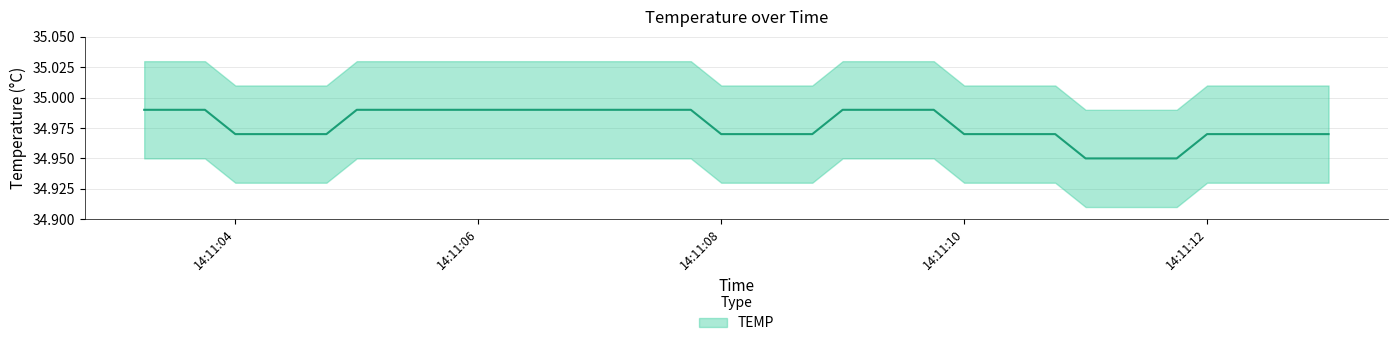

The chart shows a value of 35.0 at 2022-08-17 14:11:03.750. True or false?

True